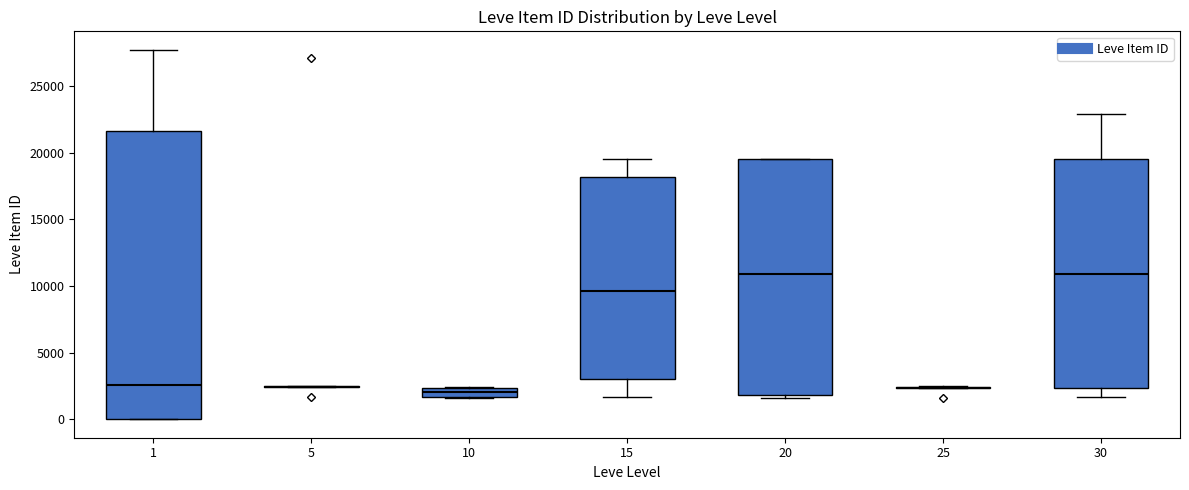

Comparing the boxes themselves (not the whiskers), which one is the tallest?

1